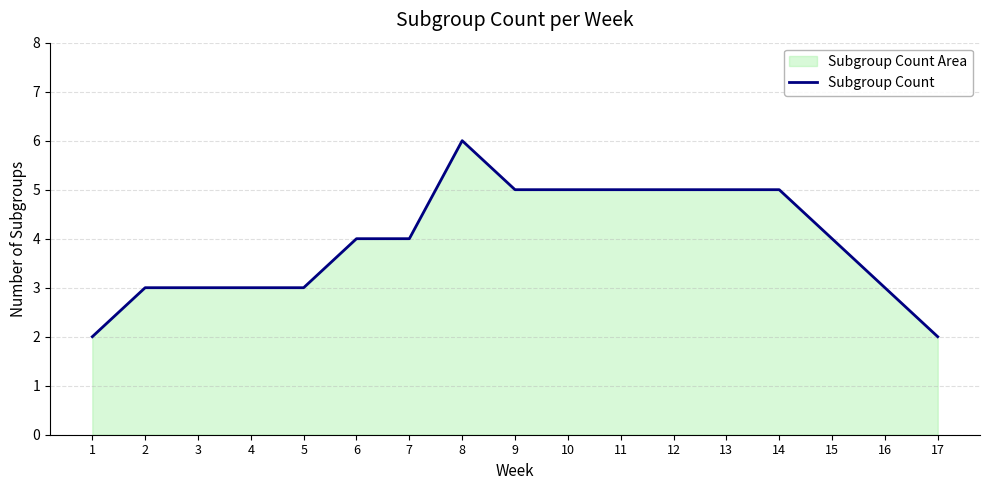

How many categories are shown in the chart?

17